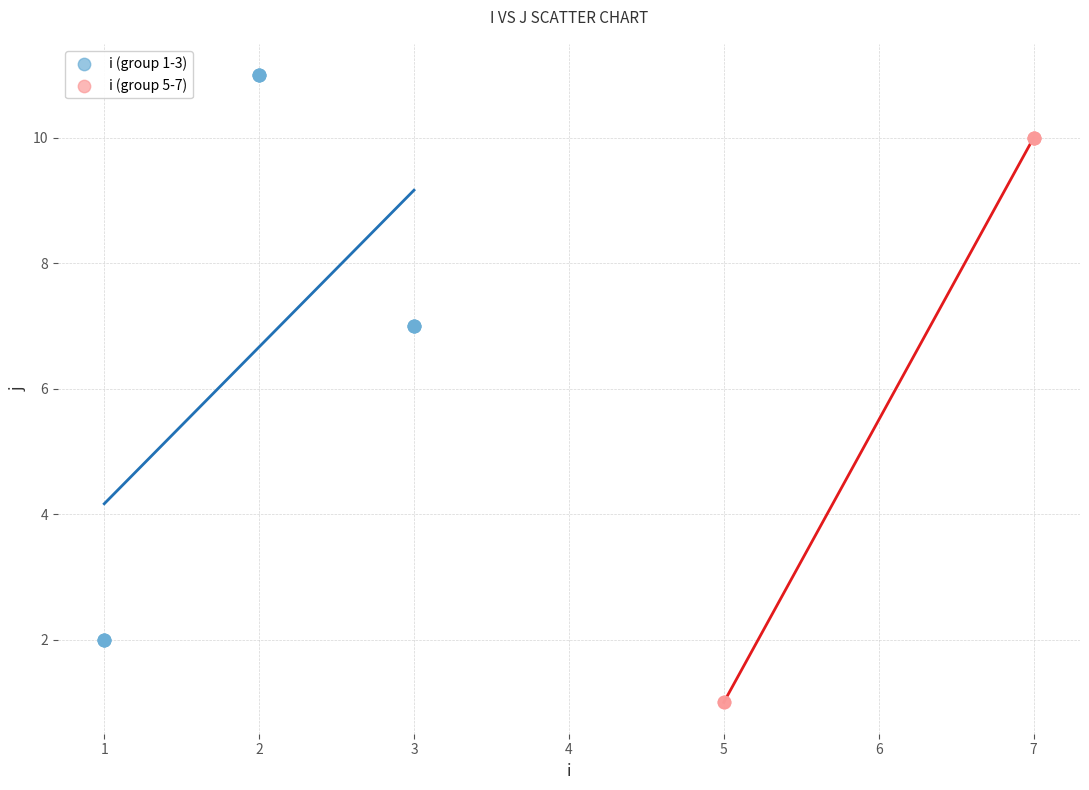

Which series reaches the minimum Y coordinate?

i (group 5-7)